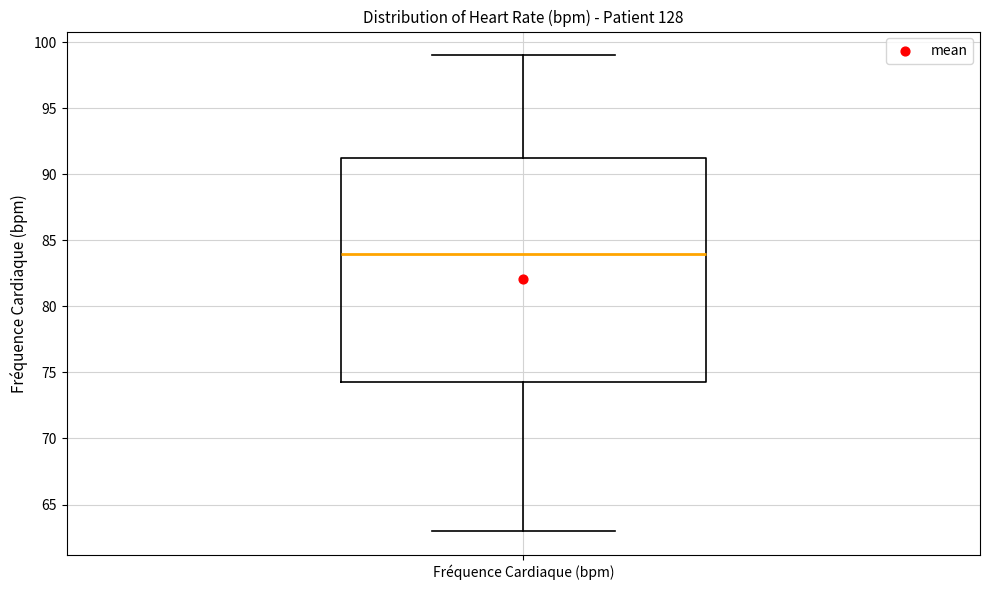

Transcribe this box plot: give where the median line is, the range the box spans, and where the two whiskers end, as read against the y-axis. The values are not printed on the chart, so give them approximately, as read against the axis.

median 84.0, box 74.5 to 91.5, whiskers 63.0 to 99.0